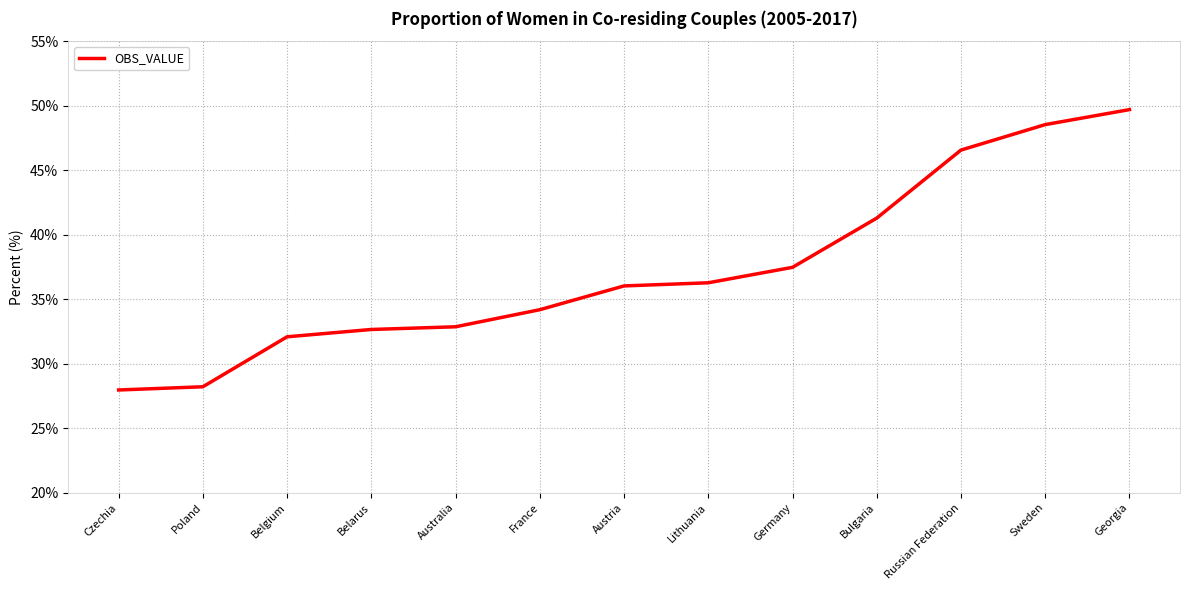

What is the maximum value shown in the chart?

49.7